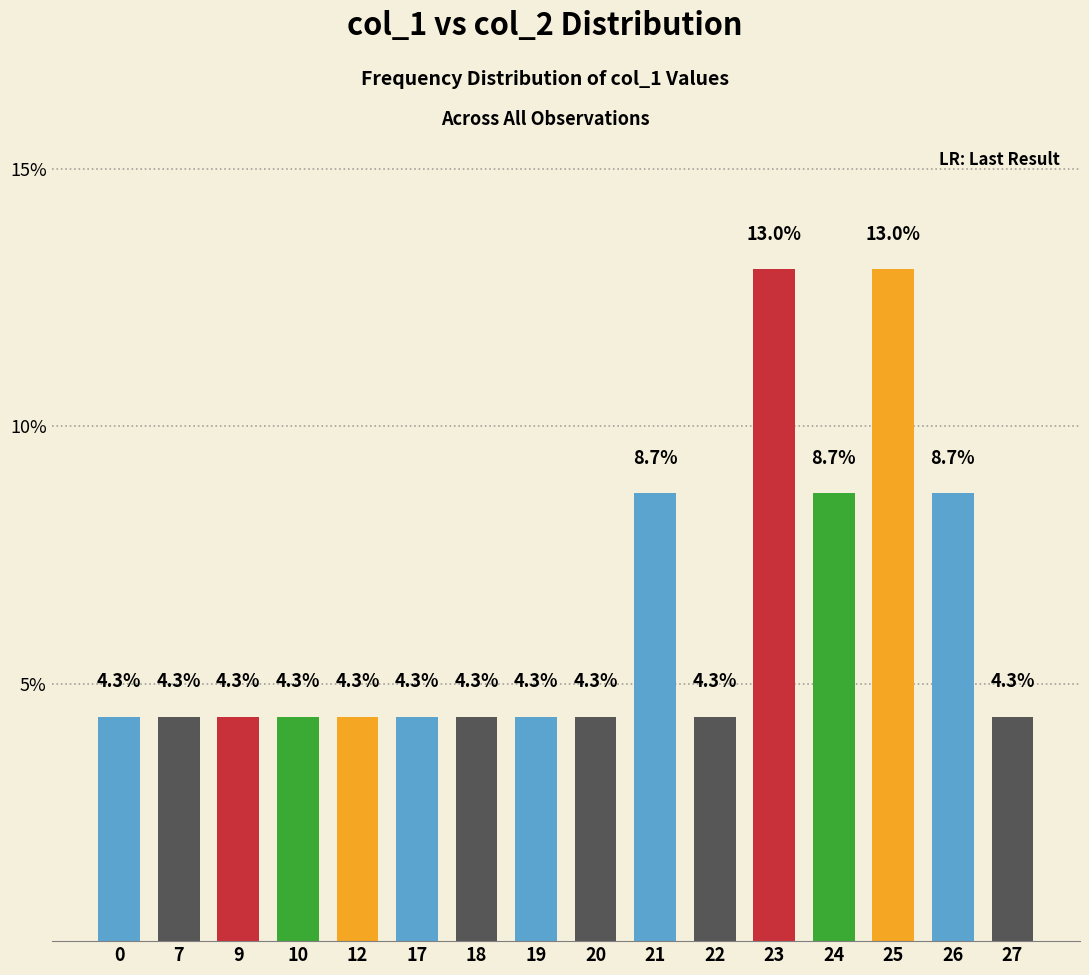

What is the maximum value shown in the chart?

13.0